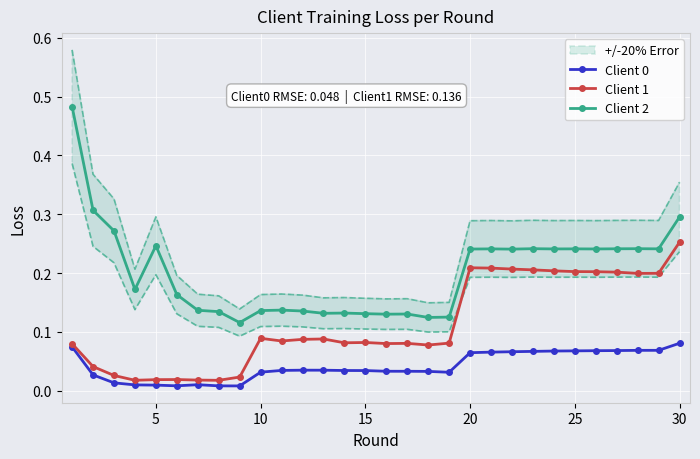

True or false: Client 0 and Client 2 cross at least once.

False